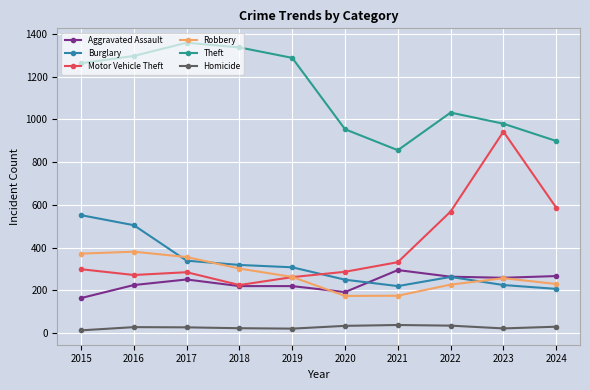

True or false: Homicide has more than 0 interior local peaks.

True